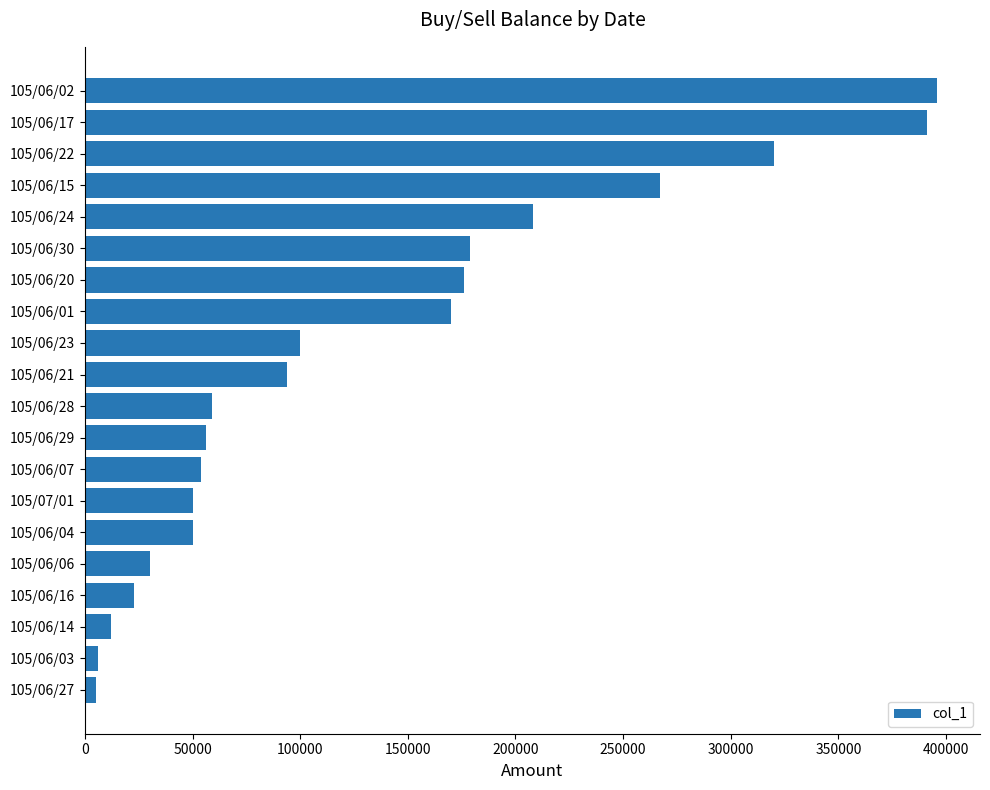

What is the difference between the second highest and second lowest values?

385000